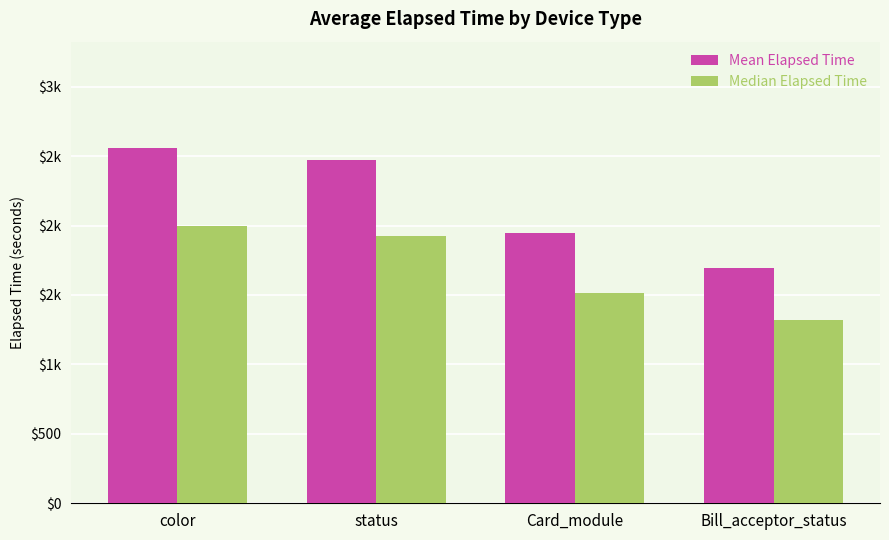

Is it true that Median Elapsed Time equals 1994.2 at color?

True